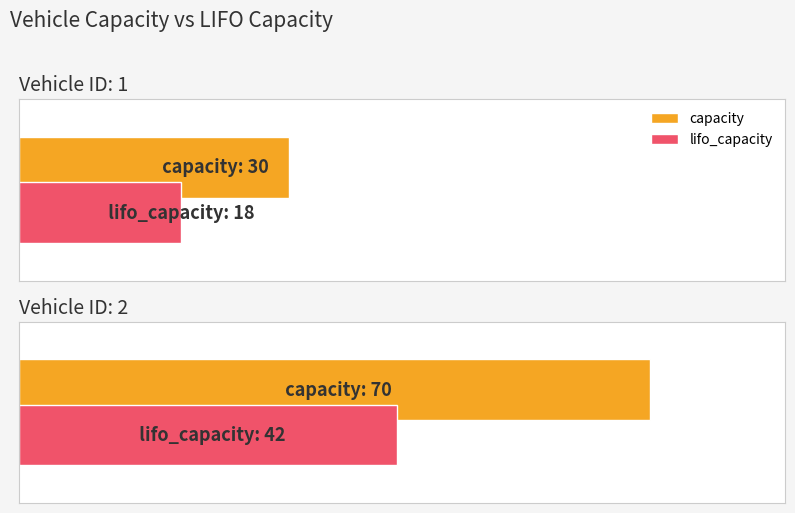

The value of lifo_capacity at 3 is 47. True or false?

False